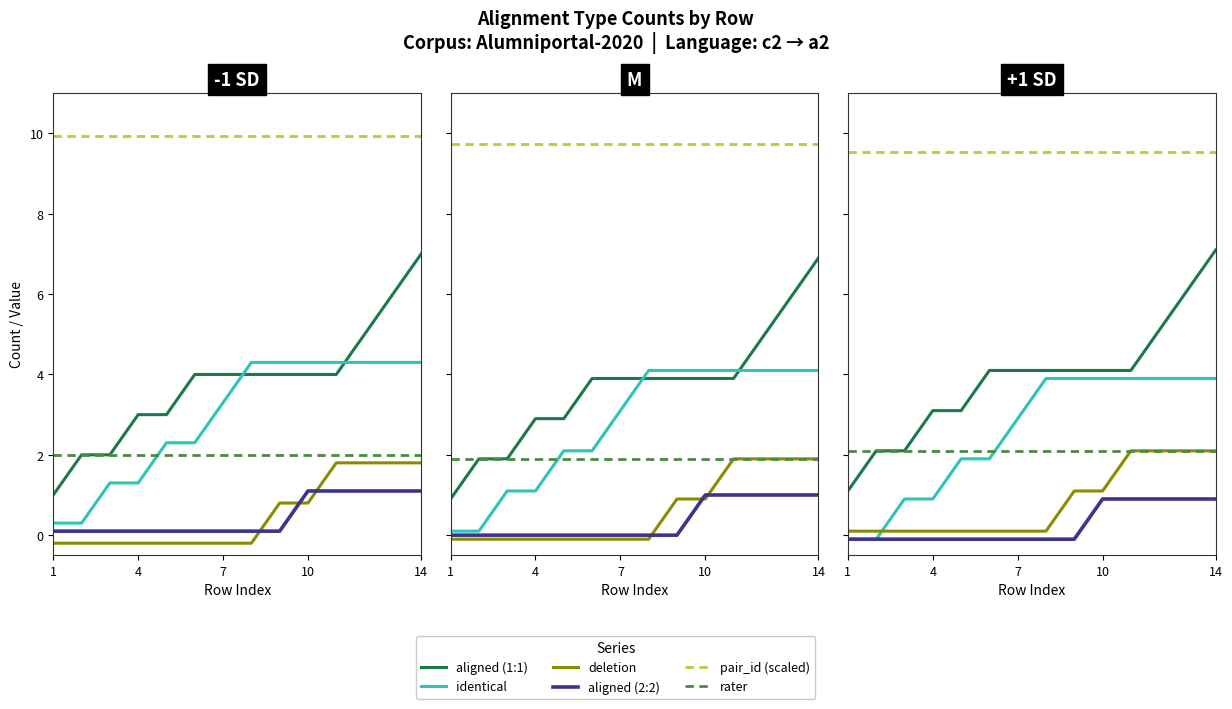

Rank the series by their maximum value, from lowest to highest.

aligned (2:2), deletion, rater, identical, aligned (1:1), pair_id (scaled)